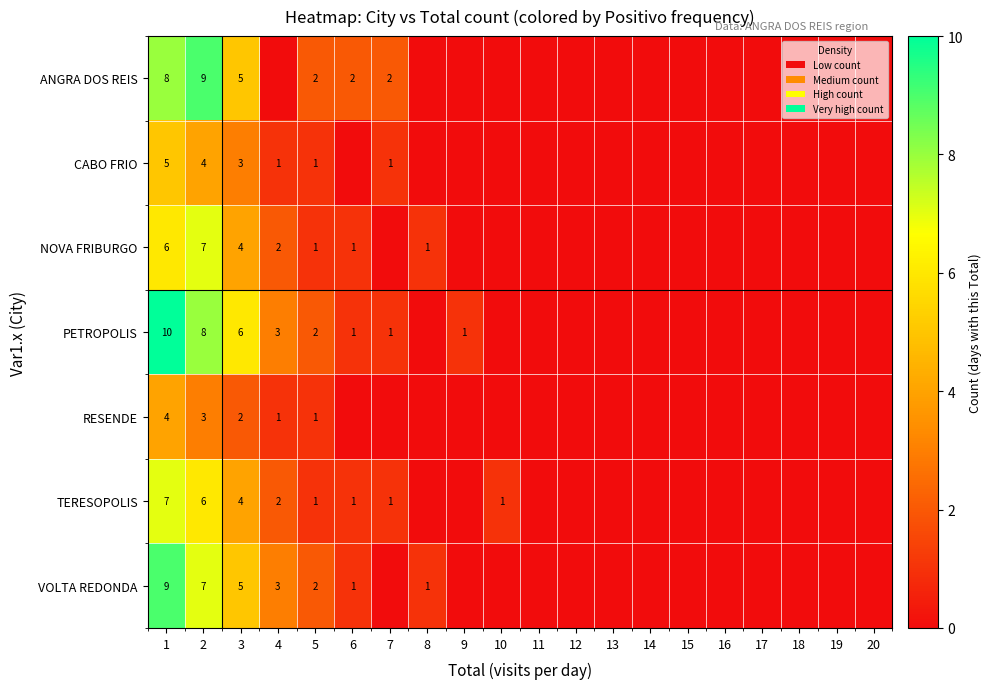

At how many categories does at least one series exceed 2?

4